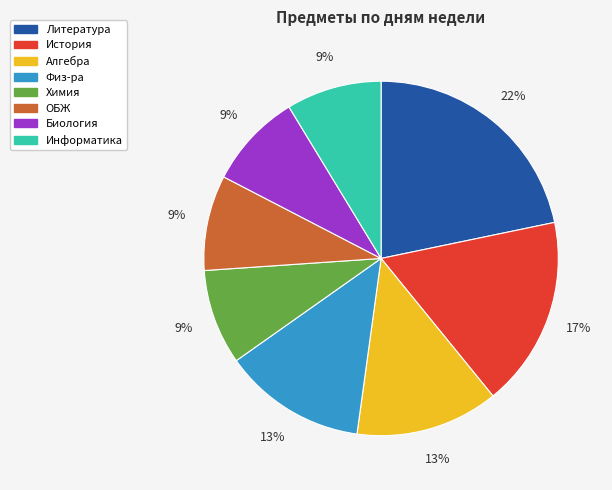

Count the number of slices in the pie.

8